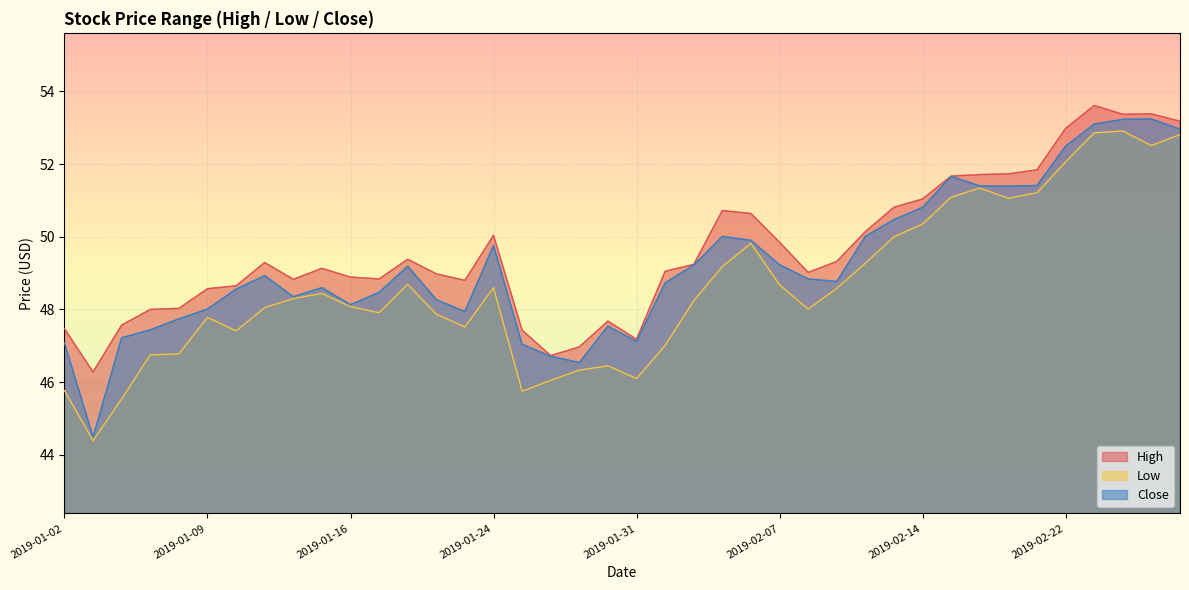

What is the difference between the maximum and minimum values in the Low series?

8.5